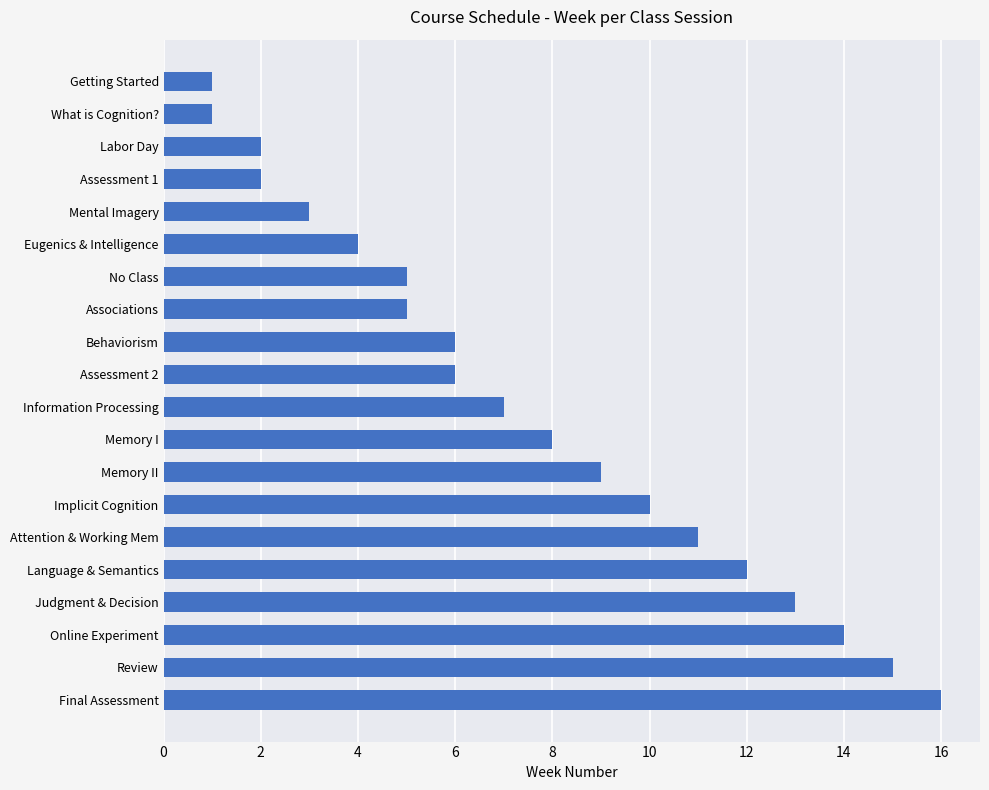

What is the sum of all values?

150